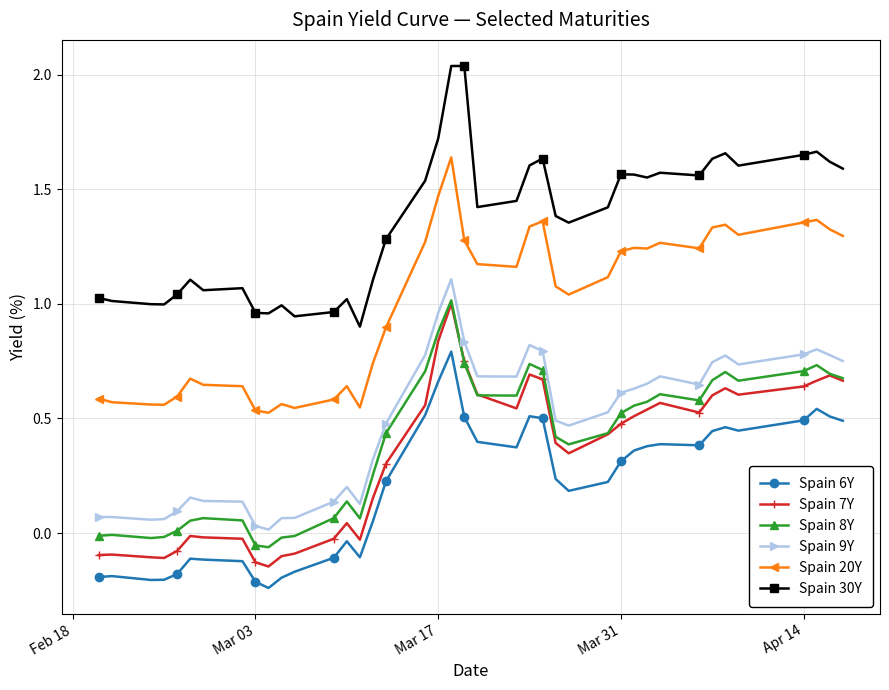

True or false: Spain 7Y and Spain 30Y intersect in this chart.

False